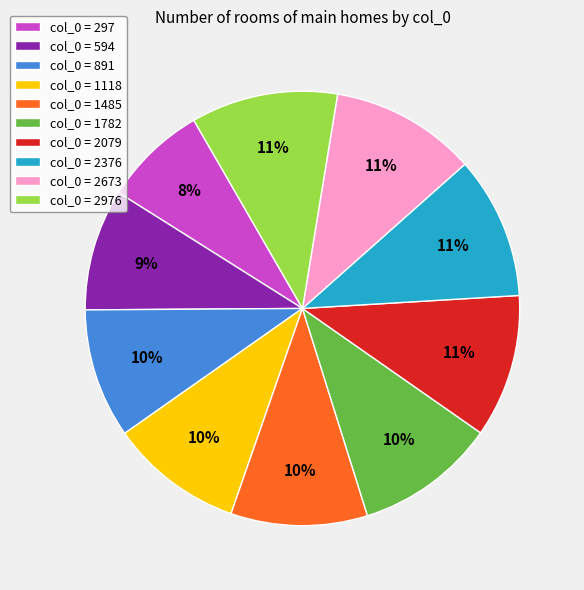

Which slice is the smallest?

col_0 = 297